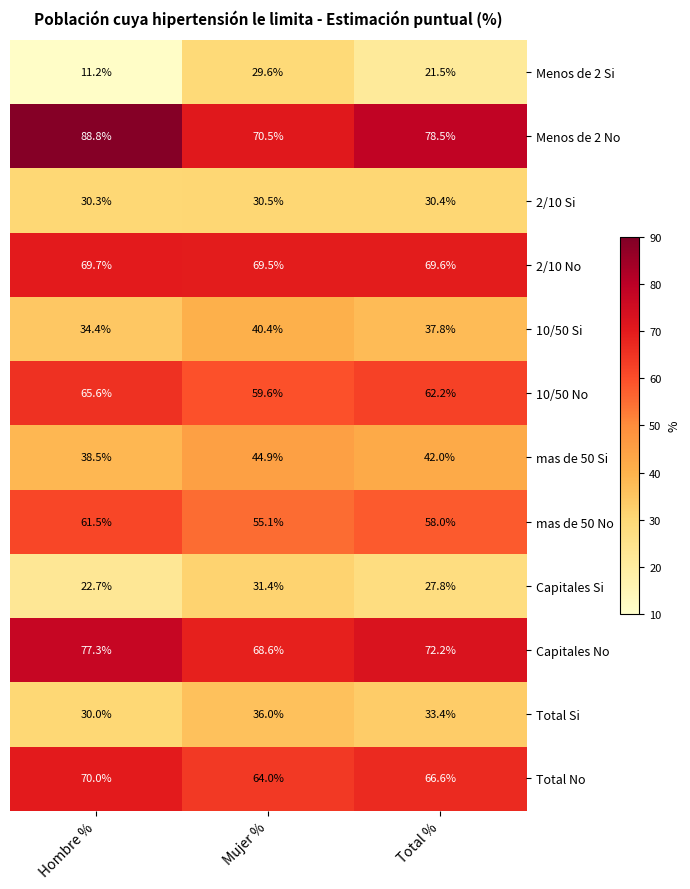

What is the total value across all series at Total %?

600.0